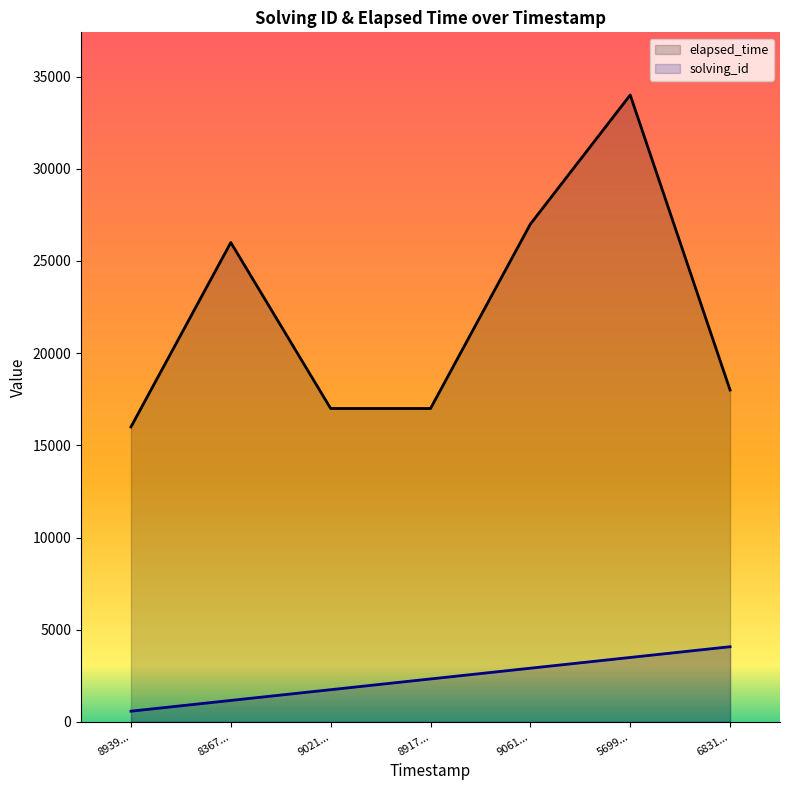

What is the total value across all series at 8939...?

16582.9